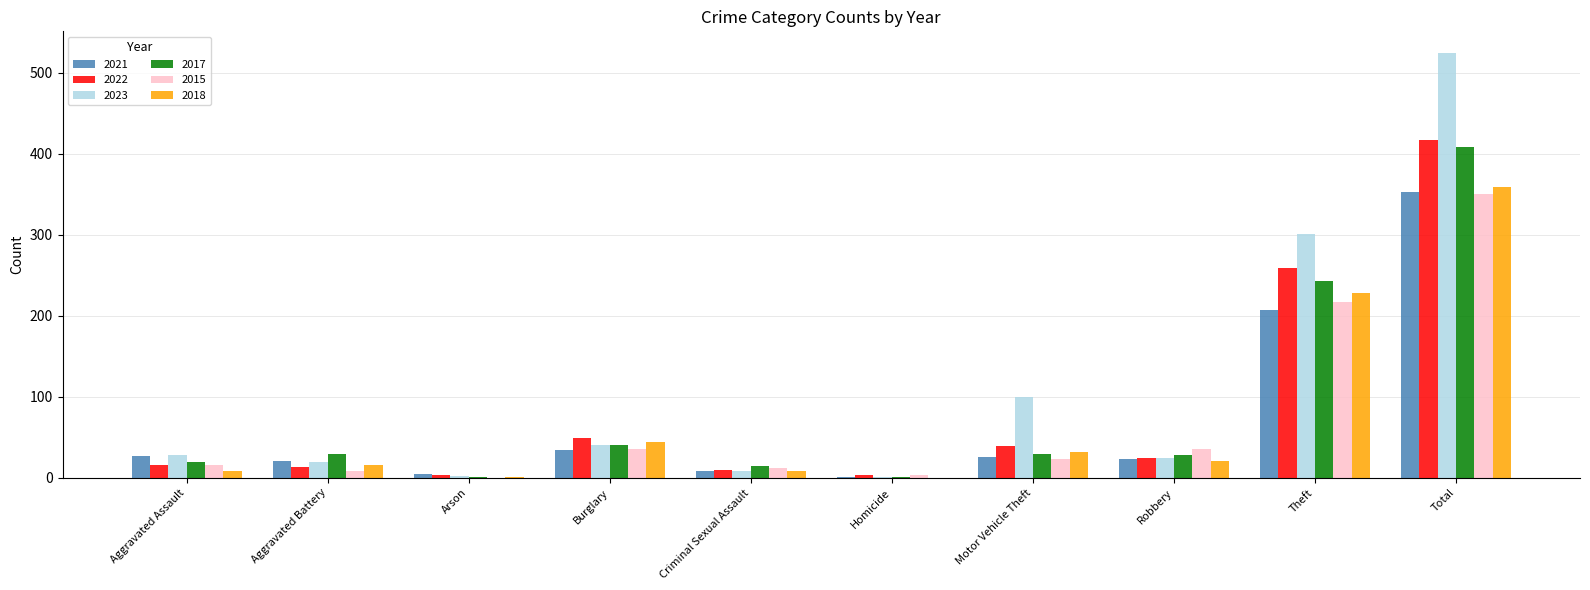

What is the sum of the 2021 values at Burglary and Total?

387